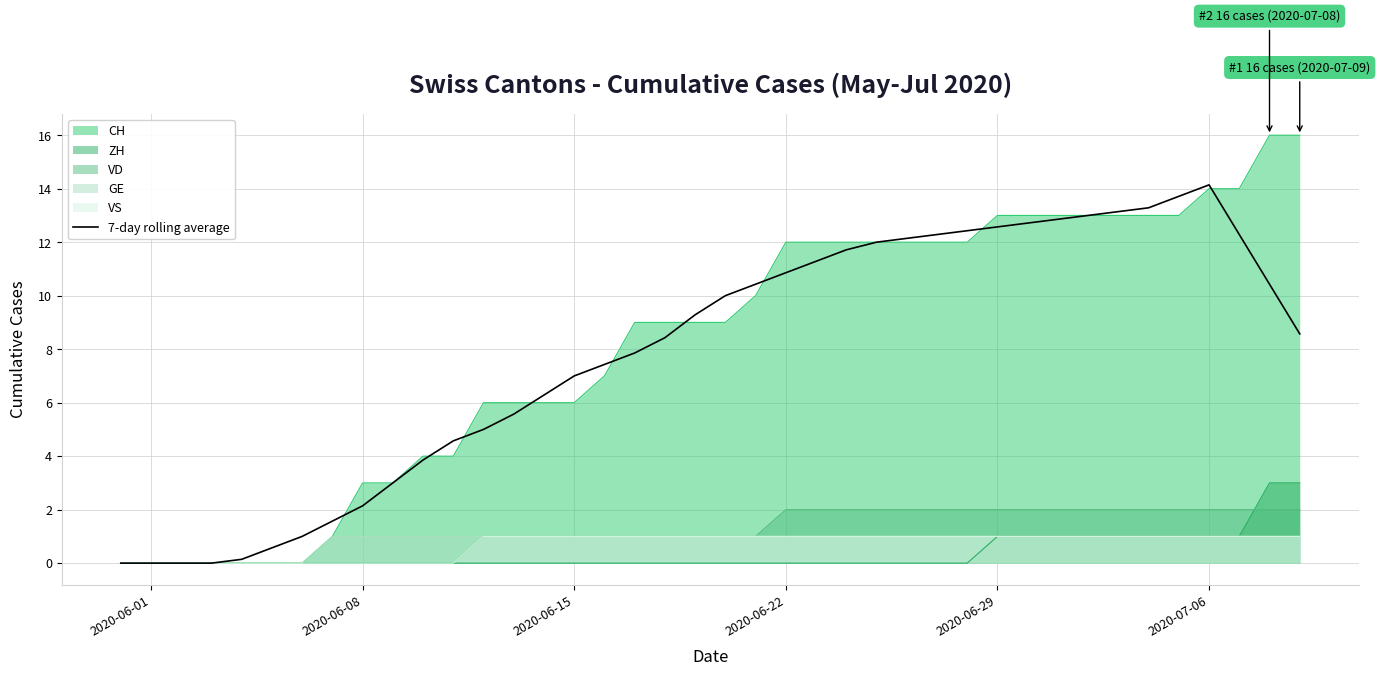

What is the maximum value for VD?

2.0